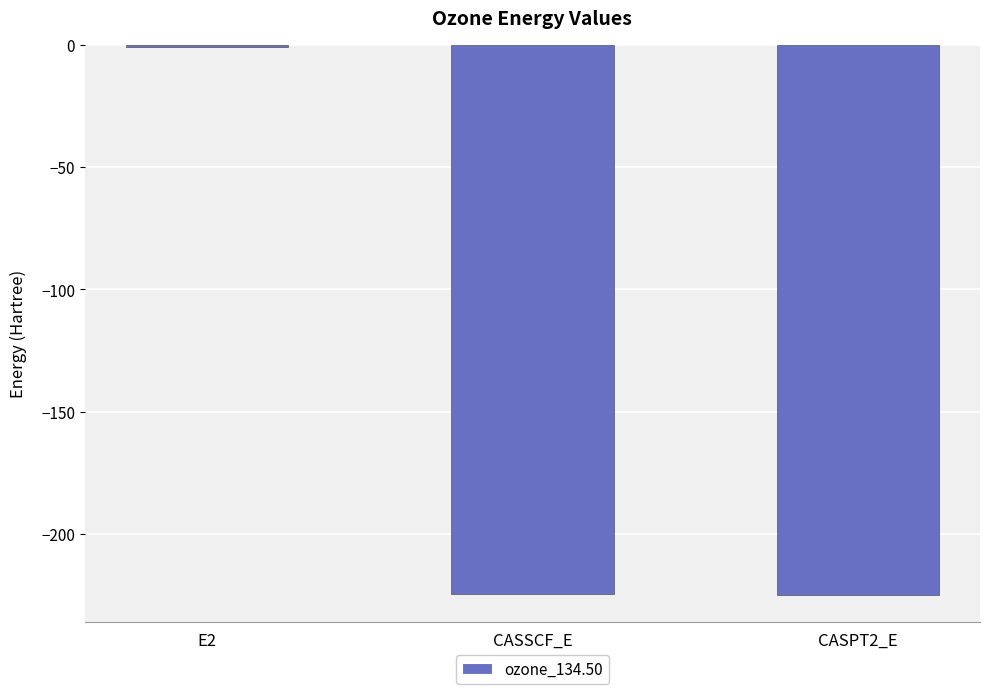

Does the chart contain stacked bars?

No